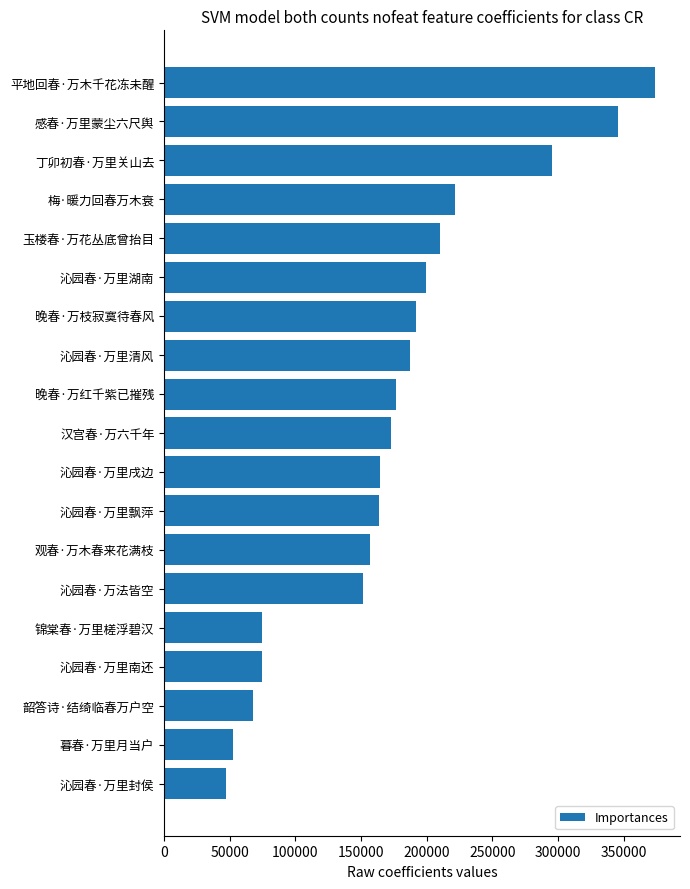

The chart shows a value of 210163 at 玉楼春·万花丛底曾抬目. True or false?

True